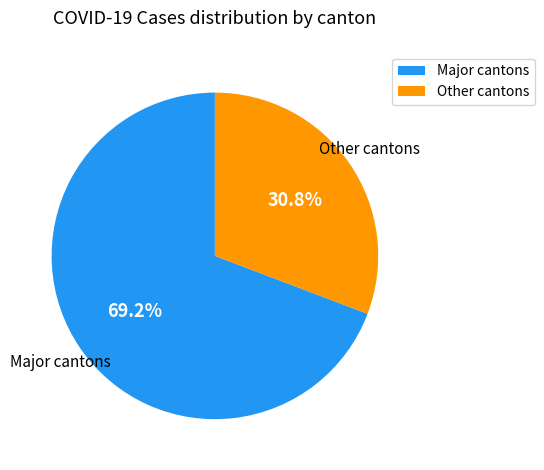

Is there any slice that represents more than half of the pie?

Yes